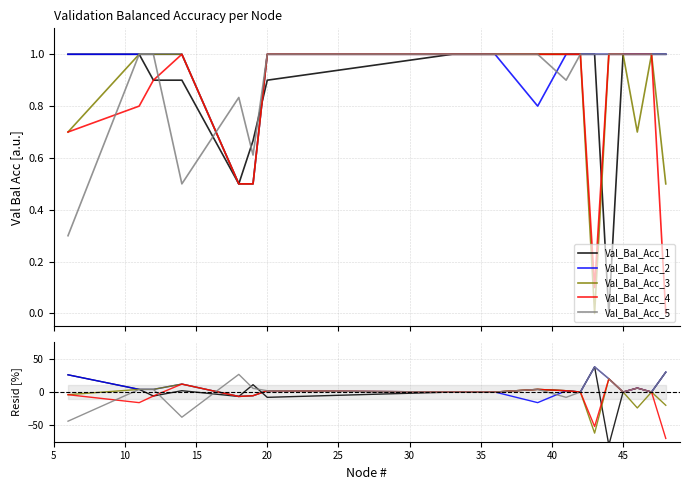

Is it true that Val_Bal_Acc_1 equals -16.8 at 15?

False